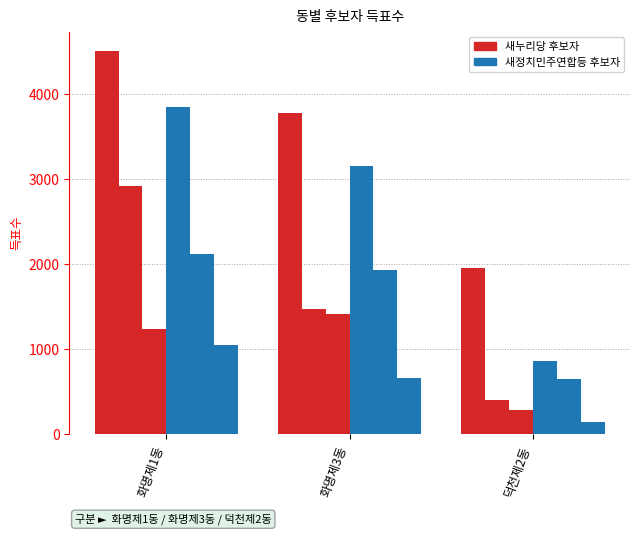

The value of 새누리당최성진 at 덕천제2동 is 284. True or false?

True